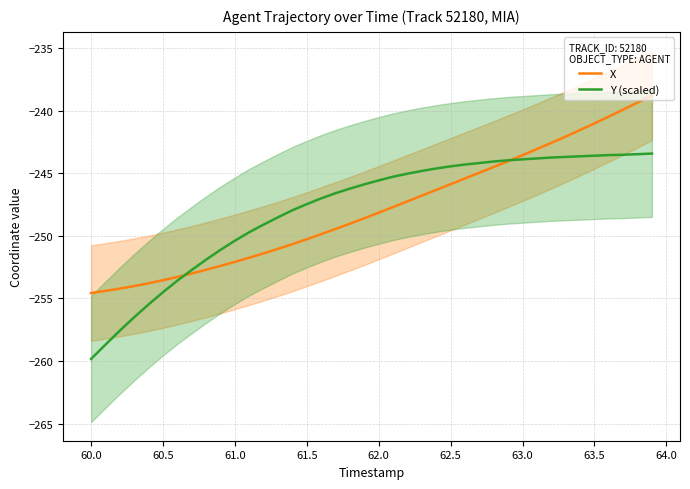

What is the maximum value for Y (scaled)?

-243.4